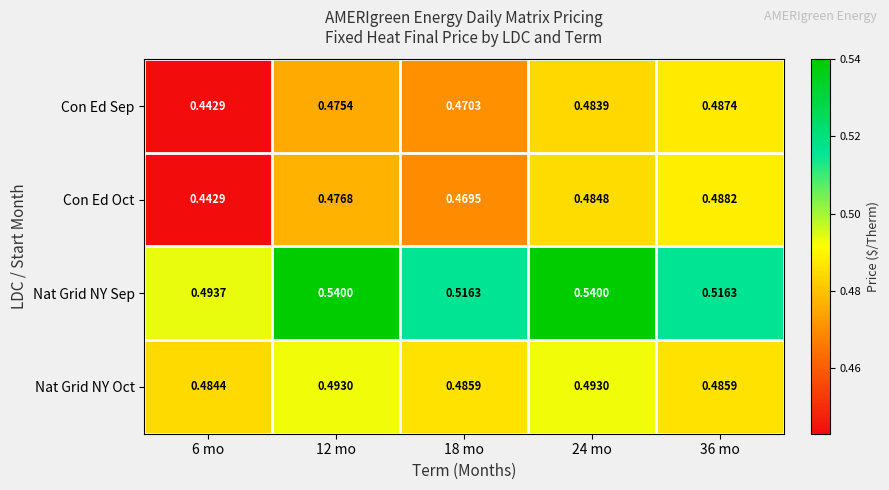

Rank the series at 24 mo from lowest to highest value.

Con Ed Sep, Con Ed Oct, Nat Grid NY Oct, Nat Grid NY Sep